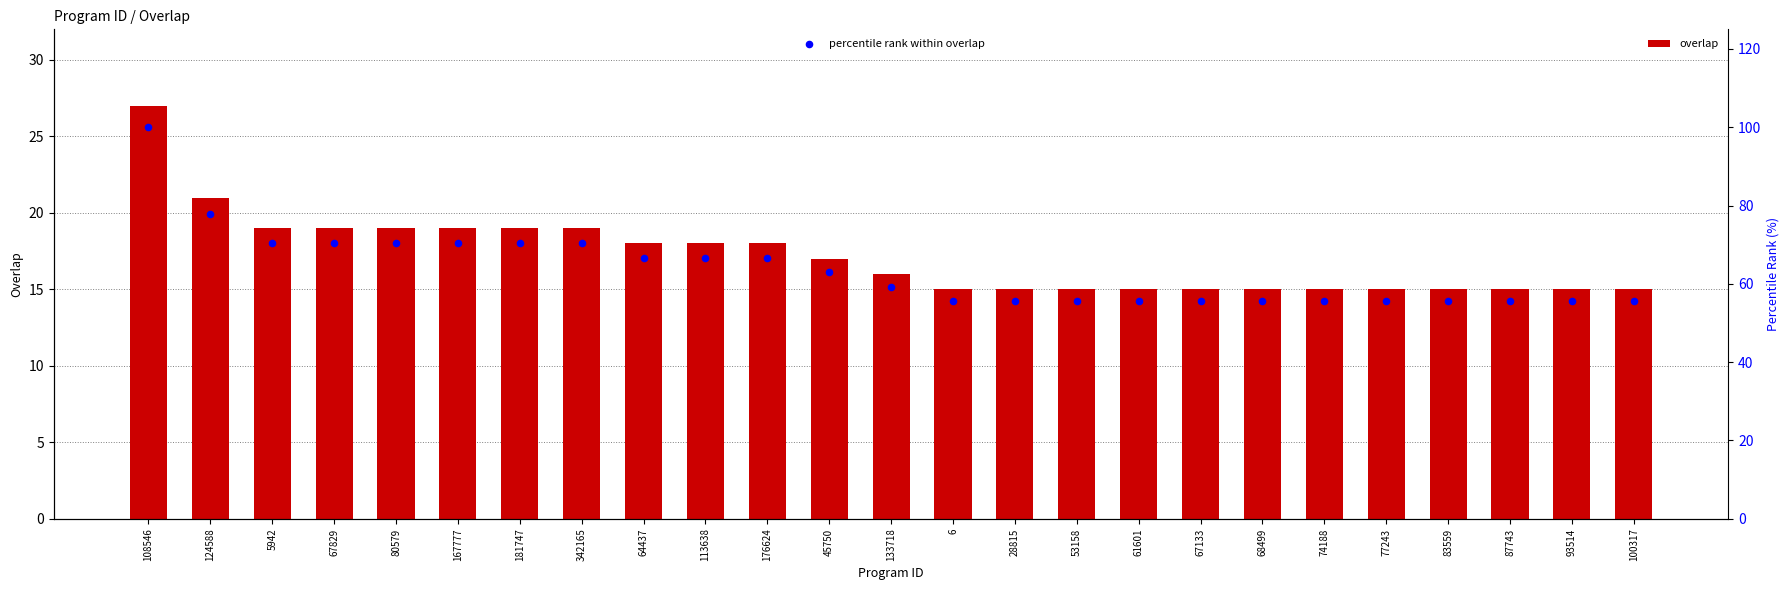

Which series contains the highest Y value?

percentile rank within overlap